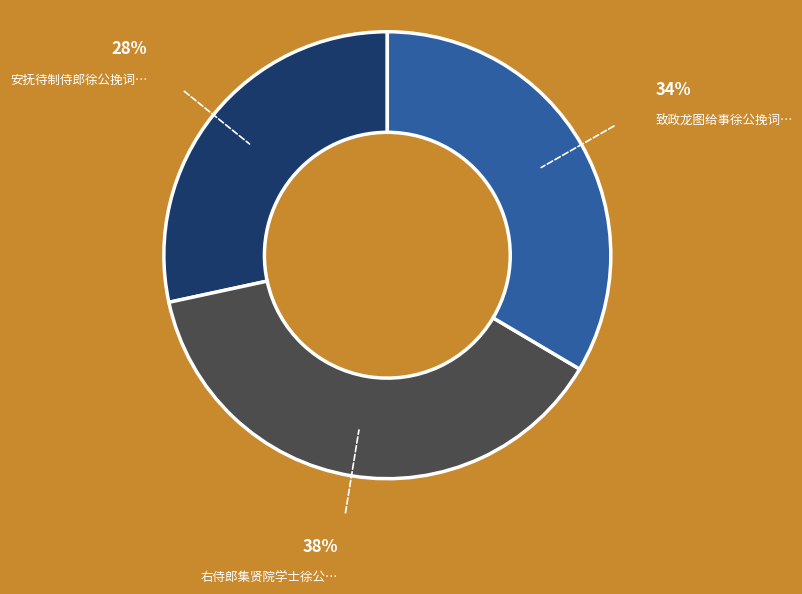

Is there any slice that represents more than half of the pie?

No